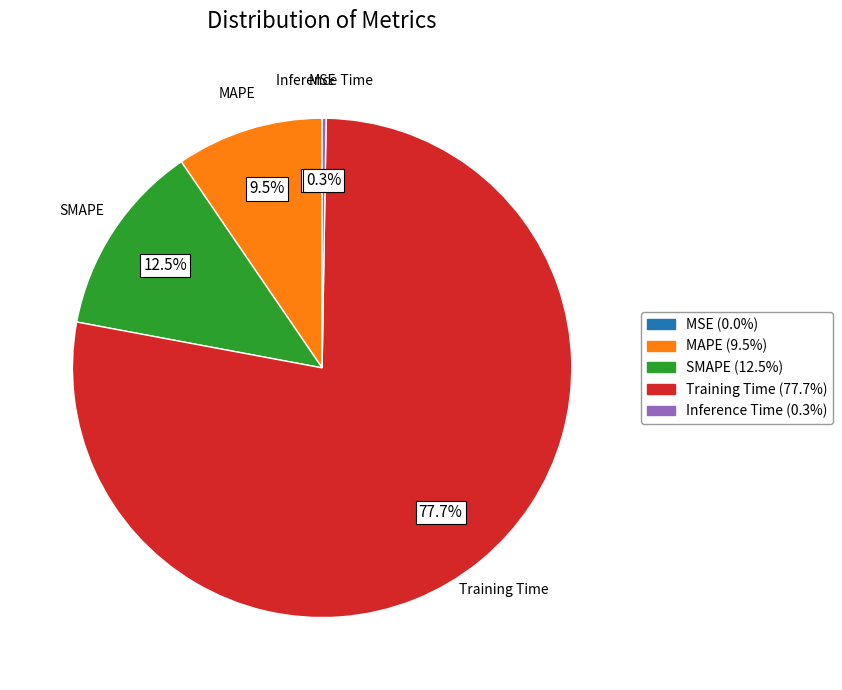

True or false: Inference Time accounts for 0% of the total.

True